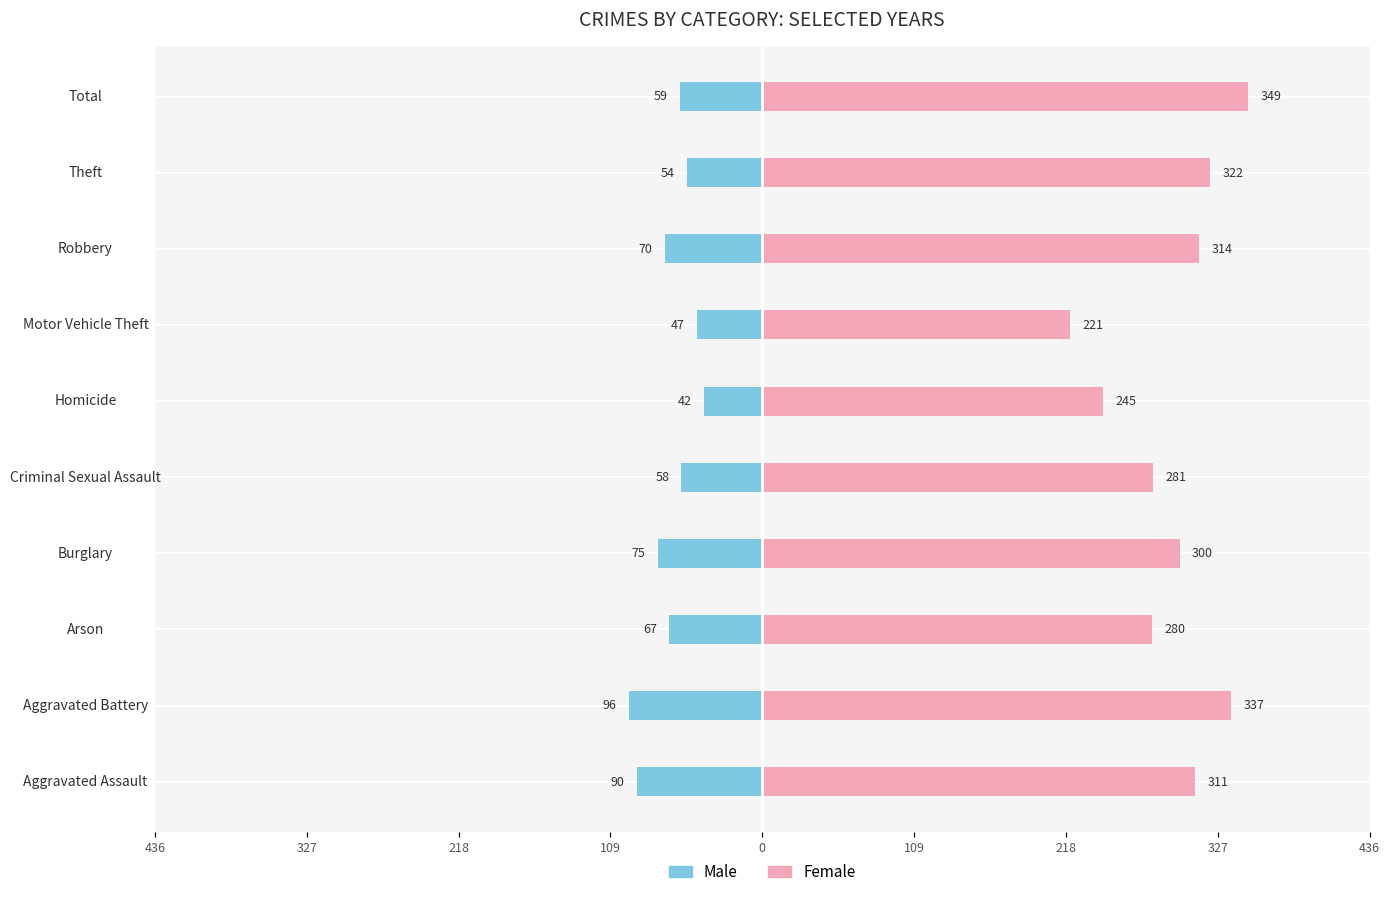

Reading right to left, list all the values displayed in this chart.

Male: -59	-54	-70	-47	-42	-58	-75	-67	-96	-90
Female: 349	322	314	221	245	281	300	280	337	311